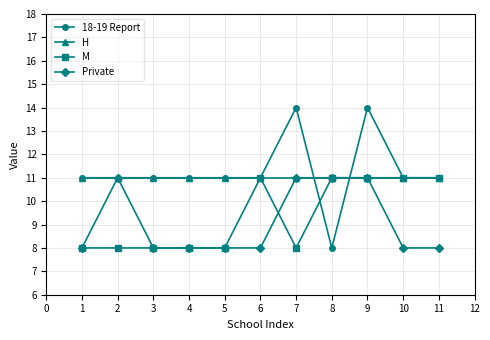

At which category does Private reach its first local peak?

2